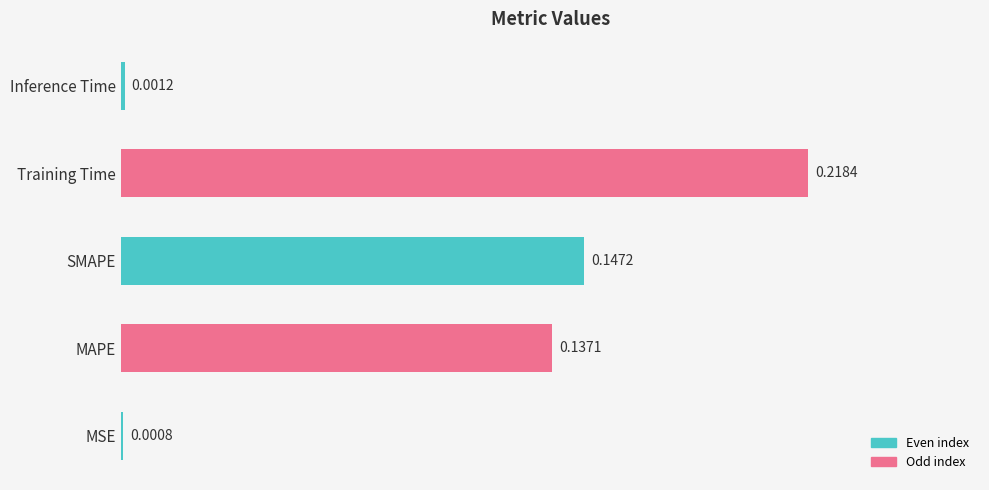

Which category has the highest value across all series?

Training Time